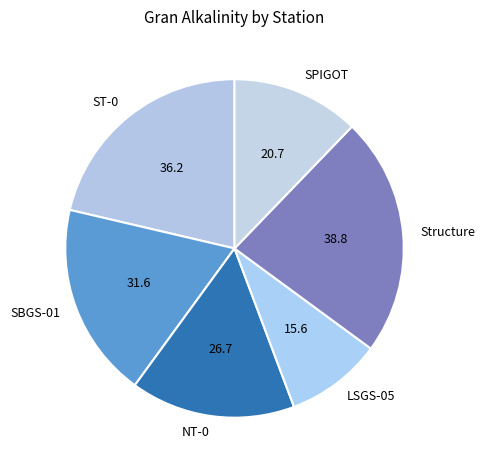

Which slice is the largest?

Structure